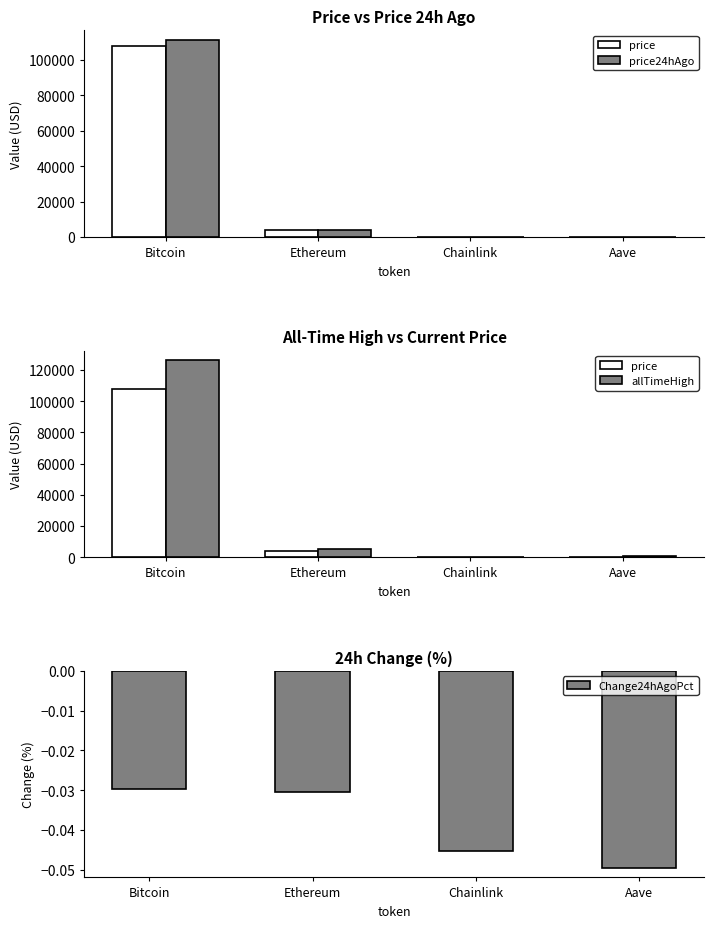

Which category has the lowest value in the price24hAgo series?

Chainlink